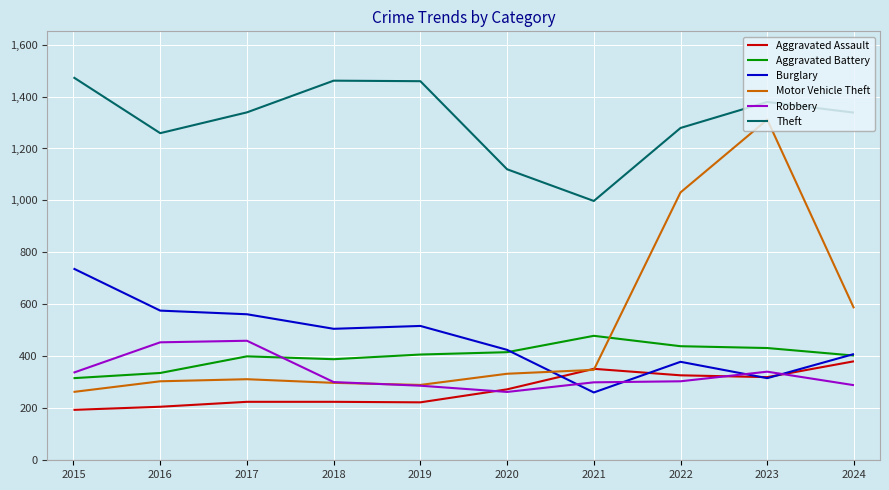

True or false: Aggravated Assault has a value of 311 at 2016.

False